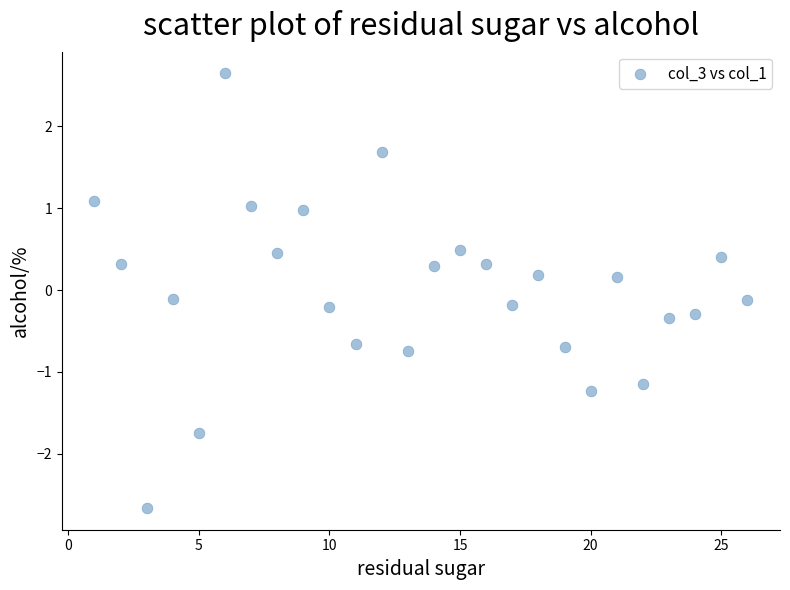

What is the range of Y values (max minus min)?

5.3